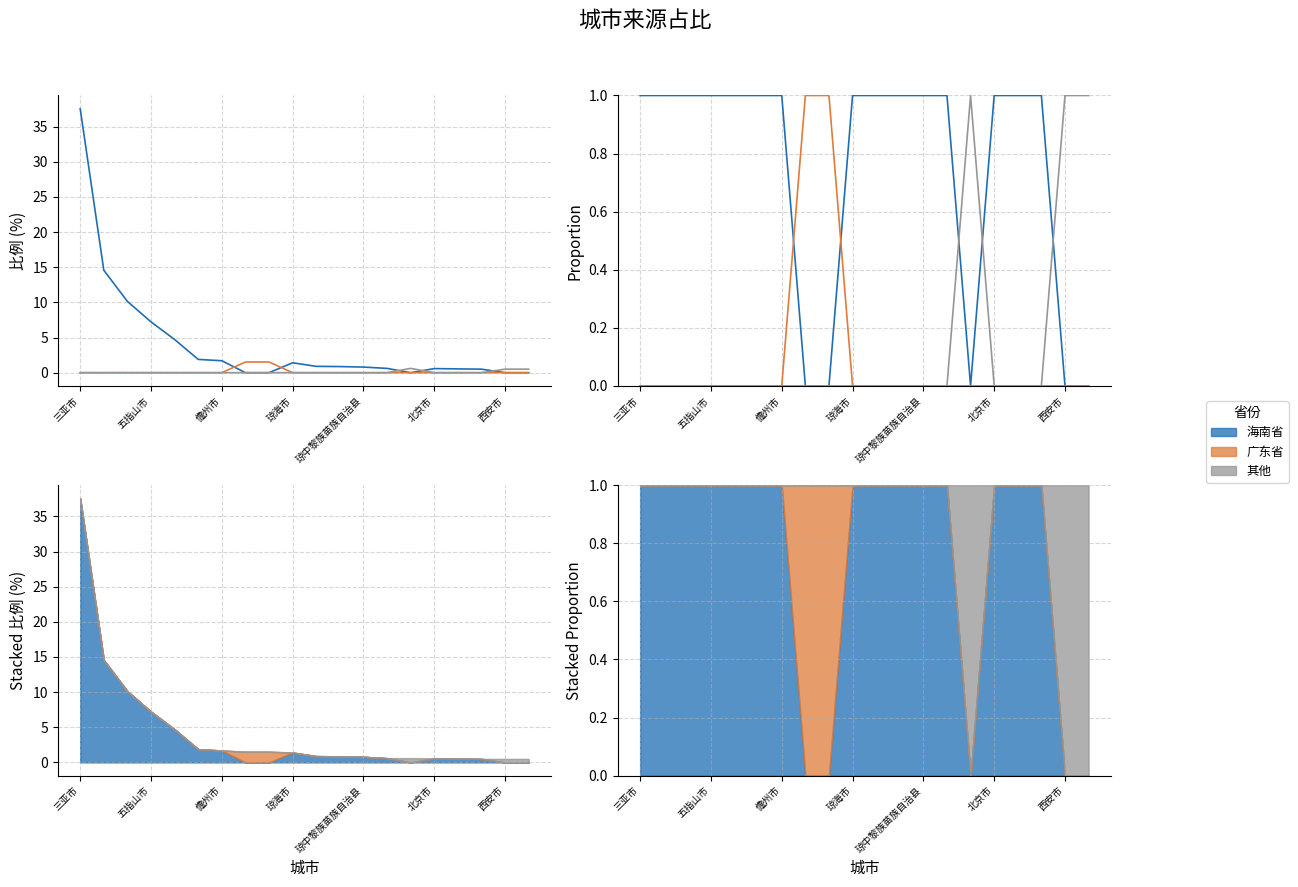

What position from the left is 三亚市?

1